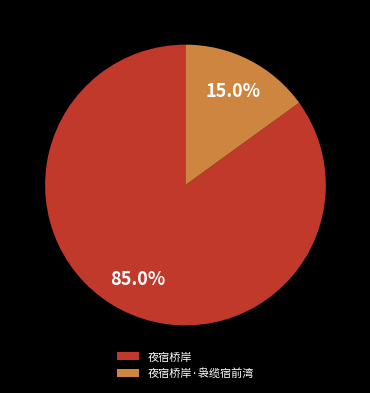

To the nearest percent, what is the difference between the 夜宿桥岸·袅缆宿前湾 and 夜宿桥岸 slice percentages?

70%